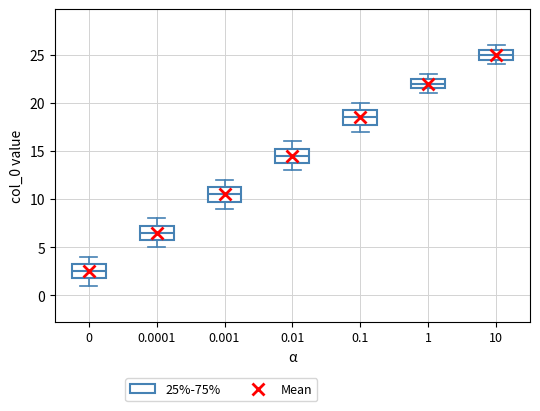

Reading left to right, read every box against the y-axis: the position of its median line, the range the box covers, and the ends of its whiskers. The values are not printed on the chart, so give them approximately, as read against the axis.

0: median 2.5, box 2.0 to 3.5, whiskers 1.0 to 4.0
0.0001: median 6.5, box 6.0 to 7.5, whiskers 5.0 to 8.0
0.001: median 10.5, box 10.0 to 11.5, whiskers 9.0 to 12.0
0.01: median 14.5, box 14.0 to 15.5, whiskers 13.0 to 16.0
0.1: median 18.5, box 18.0 to 19.5, whiskers 17.0 to 20.0
1: median 22.0, box 21.5 to 22.5, whiskers 21.0 to 23.0
10: median 25.0, box 24.5 to 25.5, whiskers 24.0 to 26.0